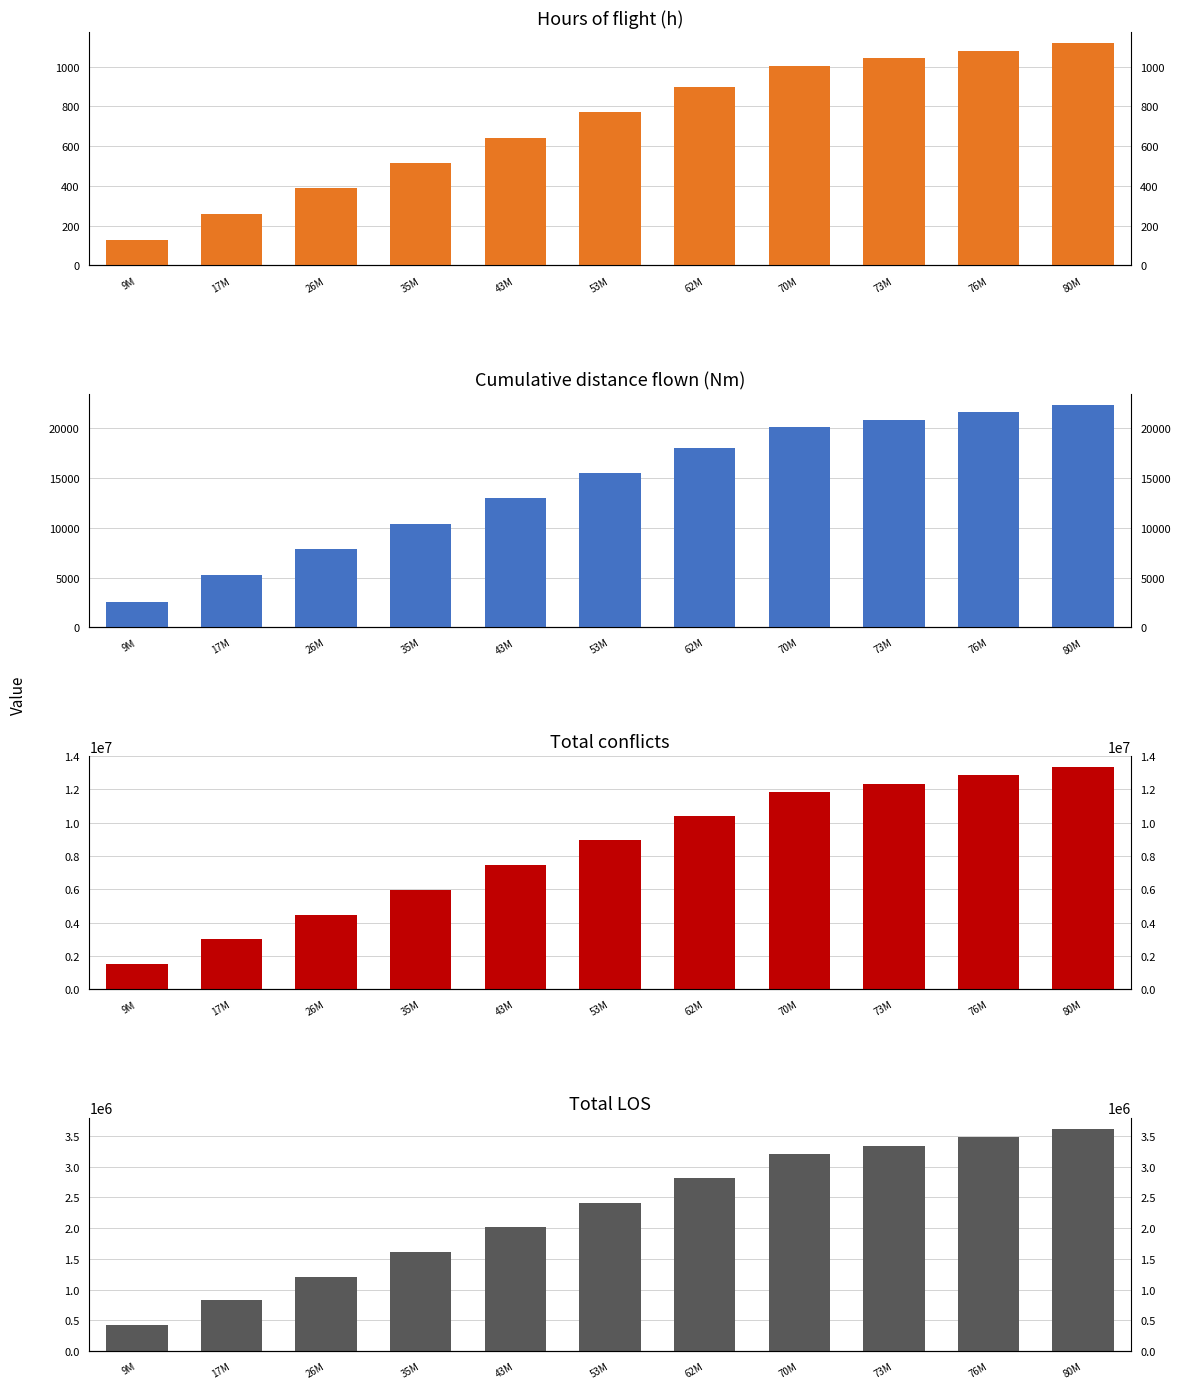

What is the total value across all series at 73M?

15669204.0